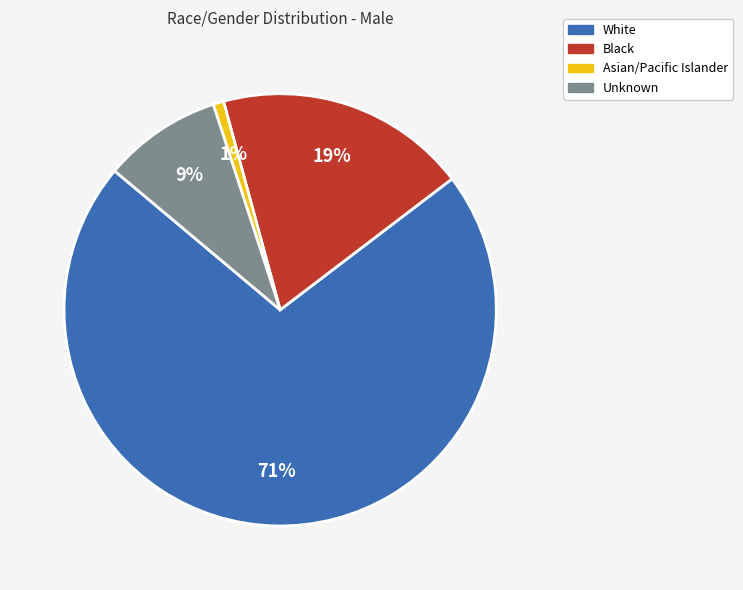

Which category has the smallest portion of the pie?

Asian/Pacific Islander